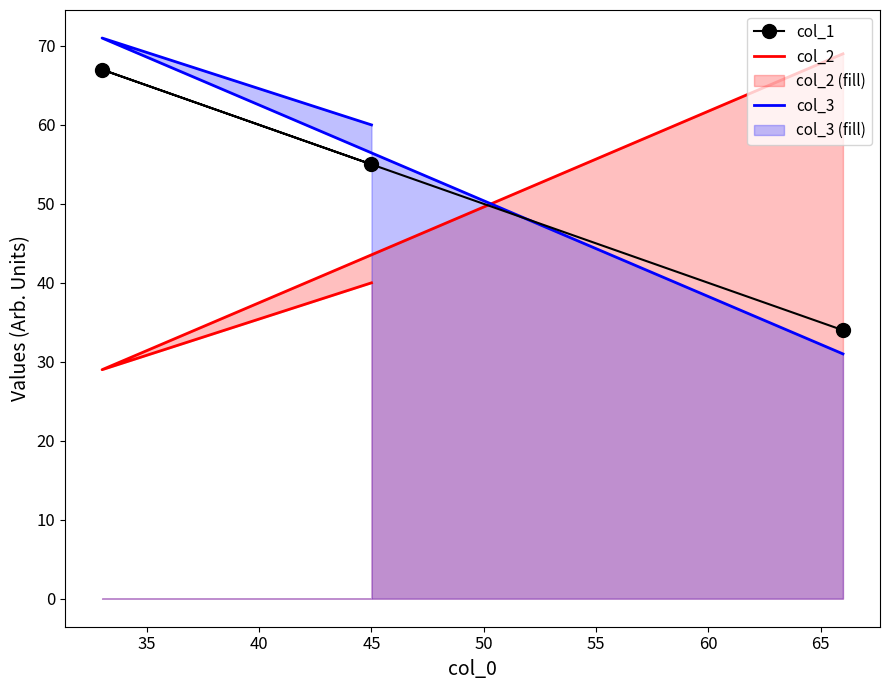

Count the col_2 values in the range 29 to 69.

3